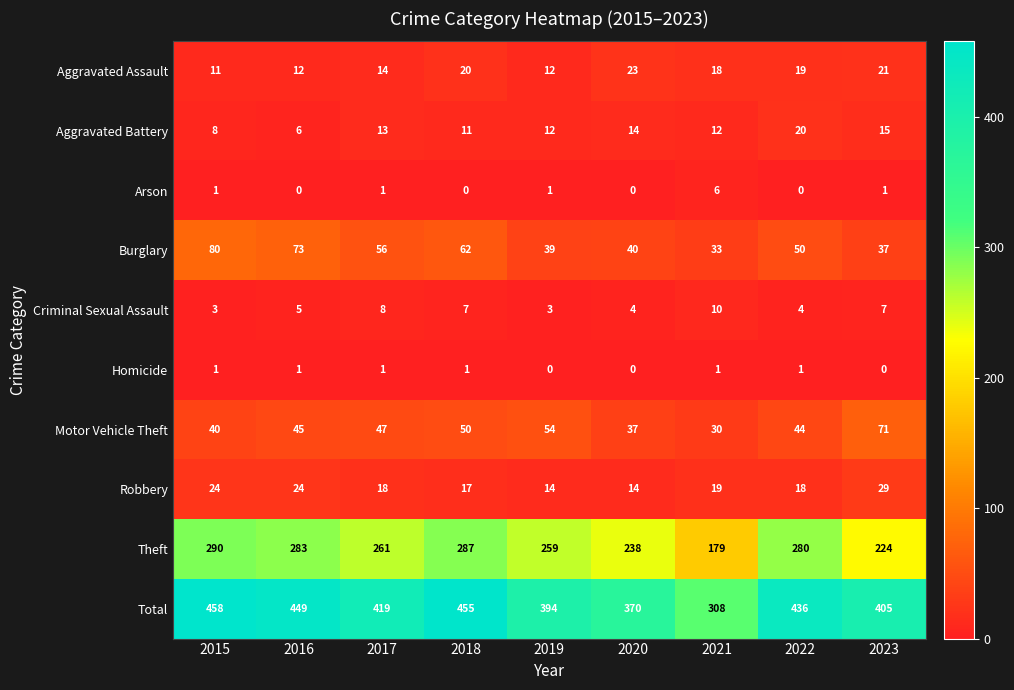

What is the total value across all series at 2021?

616